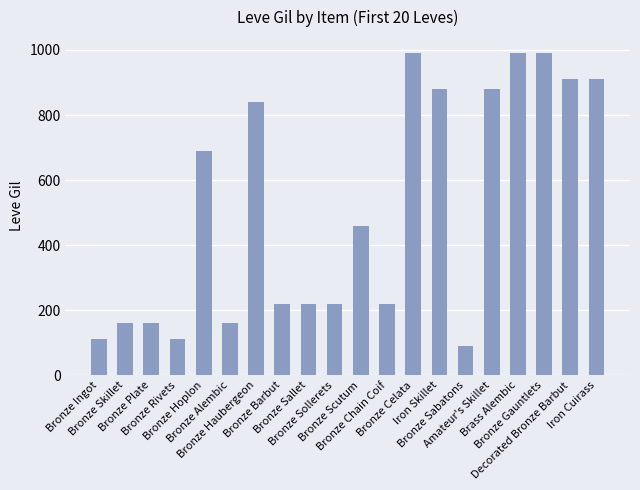

Between Iron Skillet and Bronze Haubergeon, which is larger?

Iron Skillet